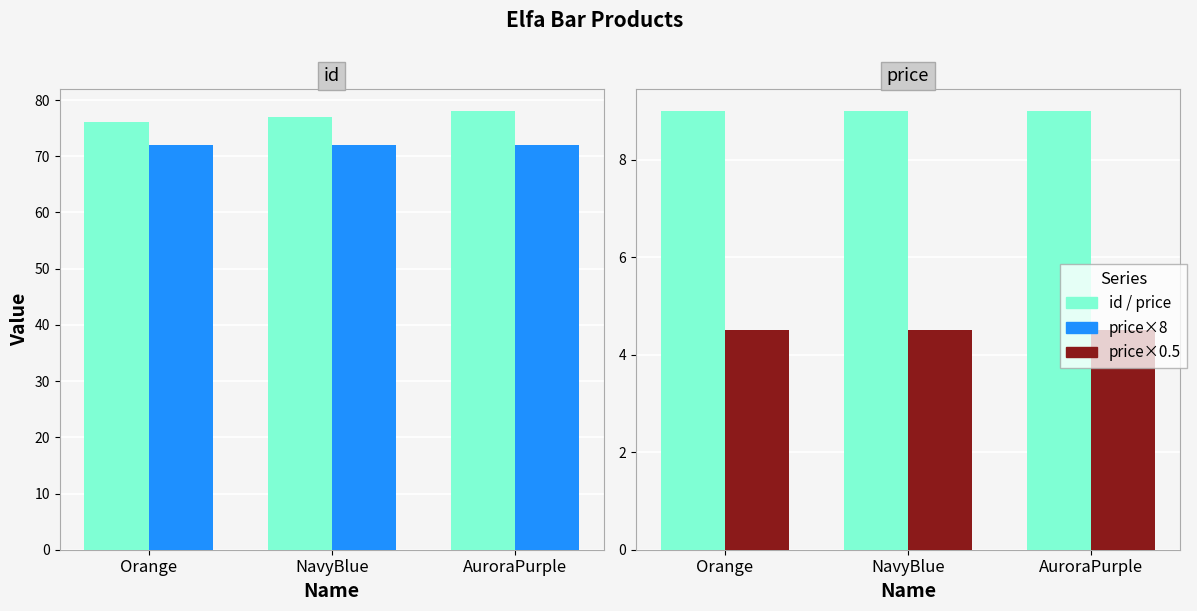

Which category has the highest value in the id series?

AuroraPurple